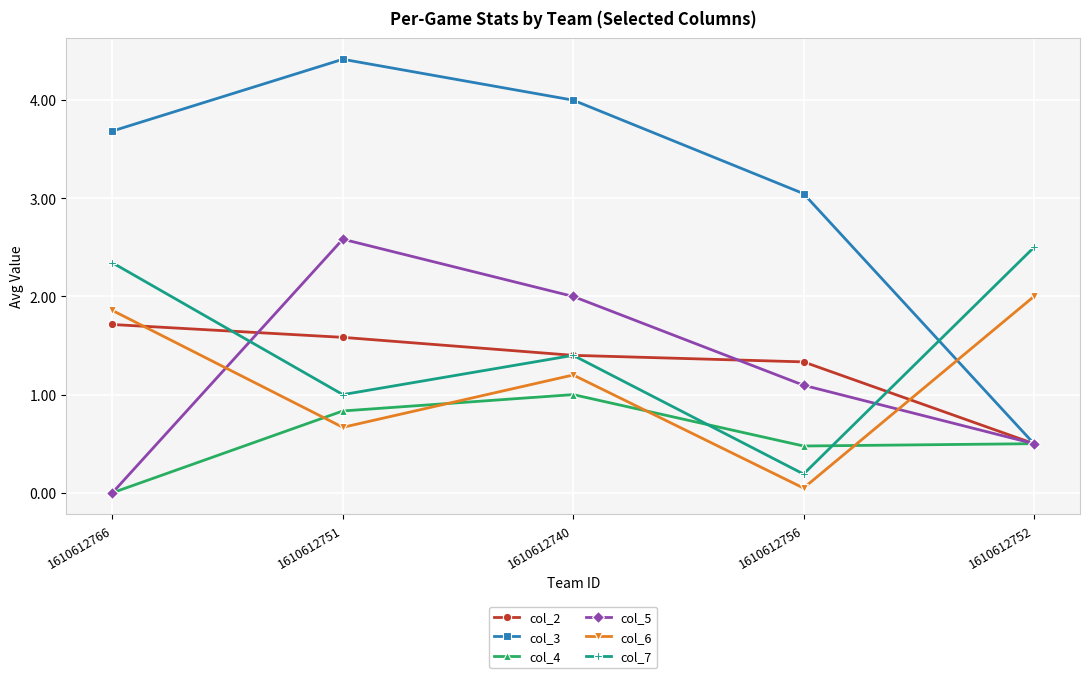

How many data points in col_3 are above 3?

4